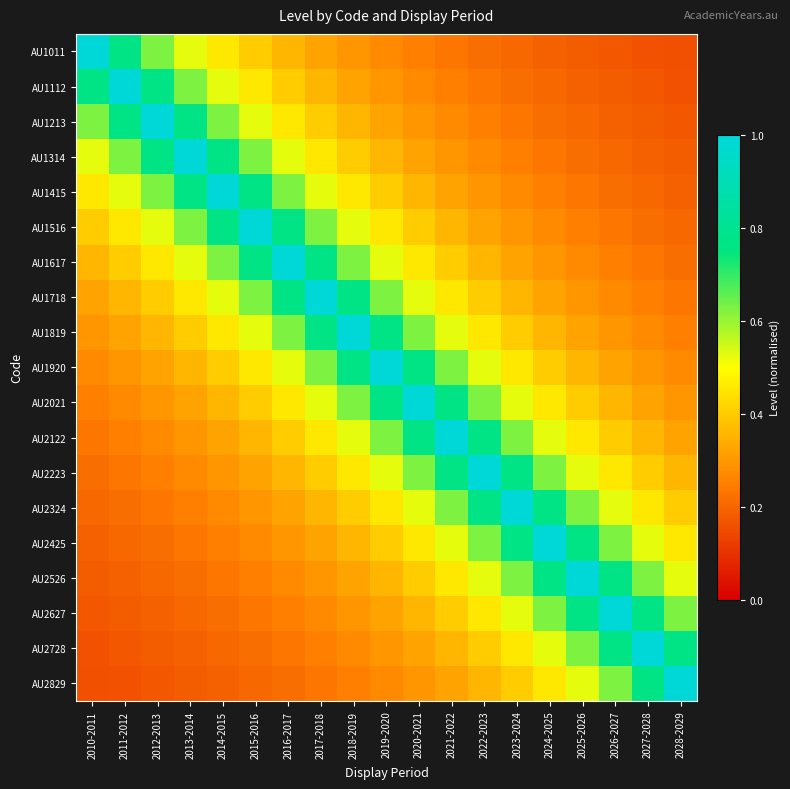

Reading left to right, list all the values displayed in this chart.

AU1011: 2010-2011=1.0	2011-2012=0.8	2012-2013=0.6	2013-2014=0.5	2014-2015=0.5	2015-2016=0.4	2016-2017=0.4	2017-2018=0.3	2018-2019=0.3	2019-2020=0.3	2020-2021=0.2	2021-2022=0.2	2022-2023=0.2	2023-2024=0.2	2024-2025=0.2	2025-2026=0.2	2026-2027=0.2	2027-2028=0.2	2028-2029=0.2
AU1112: 2010-2011=0.8	2011-2012=1.0	2012-2013=0.8	2013-2014=0.6	2014-2015=0.5	2015-2016=0.5	2016-2017=0.4	2017-2018=0.4	2018-2019=0.3	2019-2020=0.3	2020-2021=0.3	2021-2022=0.2	2022-2023=0.2	2023-2024=0.2	2024-2025=0.2	2025-2026=0.2	2026-2027=0.2	2027-2028=0.2	2028-2029=0.2
AU1213: 2010-2011=0.6	2011-2012=0.8	2012-2013=1.0	2013-2014=0.8	2014-2015=0.6	2015-2016=0.5	2016-2017=0.5	2017-2018=0.4	2018-2019=0.4	2019-2020=0.3	2020-2021=0.3	2021-2022=0.3	2022-2023=0.2	2023-2024=0.2	2024-2025=0.2	2025-2026=0.2	2026-2027=0.2	2027-2028=0.2	2028-2029=0.2
AU1314: 2010-2011=0.5	2011-2012=0.6	2012-2013=0.8	2013-2014=1.0	2014-2015=0.8	2015-2016=0.6	2016-2017=0.5	2017-2018=0.5	2018-2019=0.4	2019-2020=0.4	2020-2021=0.3	2021-2022=0.3	2022-2023=0.3	2023-2024=0.2	2024-2025=0.2	2025-2026=0.2	2026-2027=0.2	2027-2028=0.2	2028-2029=0.2
AU1415: 2010-2011=0.5	2011-2012=0.5	2012-2013=0.6	2013-2014=0.8	2014-2015=1.0	2015-2016=0.8	2016-2017=0.6	2017-2018=0.5	2018-2019=0.5	2019-2020=0.4	2020-2021=0.4	2021-2022=0.3	2022-2023=0.3	2023-2024=0.3	2024-2025=0.2	2025-2026=0.2	2026-2027=0.2	2027-2028=0.2	2028-2029=0.2
AU1516: 2010-2011=0.4	2011-2012=0.5	2012-2013=0.5	2013-2014=0.6	2014-2015=0.8	2015-2016=1.0	2016-2017=0.8	2017-2018=0.6	2018-2019=0.5	2019-2020=0.5	2020-2021=0.4	2021-2022=0.4	2022-2023=0.3	2023-2024=0.3	2024-2025=0.3	2025-2026=0.2	2026-2027=0.2	2027-2028=0.2	2028-2029=0.2
AU1617: 2010-2011=0.4	2011-2012=0.4	2012-2013=0.5	2013-2014=0.5	2014-2015=0.6	2015-2016=0.8	2016-2017=1.0	2017-2018=0.8	2018-2019=0.6	2019-2020=0.5	2020-2021=0.5	2021-2022=0.4	2022-2023=0.4	2023-2024=0.3	2024-2025=0.3	2025-2026=0.3	2026-2027=0.2	2027-2028=0.2	2028-2029=0.2
AU1718: 2010-2011=0.3	2011-2012=0.4	2012-2013=0.4	2013-2014=0.5	2014-2015=0.5	2015-2016=0.6	2016-2017=0.8	2017-2018=1.0	2018-2019=0.8	2019-2020=0.6	2020-2021=0.5	2021-2022=0.5	2022-2023=0.4	2023-2024=0.4	2024-2025=0.3	2025-2026=0.3	2026-2027=0.3	2027-2028=0.2	2028-2029=0.2
AU1819: 2010-2011=0.3	2011-2012=0.3	2012-2013=0.4	2013-2014=0.4	2014-2015=0.5	2015-2016=0.5	2016-2017=0.6	2017-2018=0.8	2018-2019=1.0	2019-2020=0.8	2020-2021=0.6	2021-2022=0.5	2022-2023=0.5	2023-2024=0.4	2024-2025=0.4	2025-2026=0.3	2026-2027=0.3	2027-2028=0.3	2028-2029=0.2
AU1920: 2010-2011=0.3	2011-2012=0.3	2012-2013=0.3	2013-2014=0.4	2014-2015=0.4	2015-2016=0.5	2016-2017=0.5	2017-2018=0.6	2018-2019=0.8	2019-2020=1.0	2020-2021=0.8	2021-2022=0.6	2022-2023=0.5	2023-2024=0.5	2024-2025=0.4	2025-2026=0.4	2026-2027=0.3	2027-2028=0.3	2028-2029=0.3
AU2021: 2010-2011=0.2	2011-2012=0.3	2012-2013=0.3	2013-2014=0.3	2014-2015=0.4	2015-2016=0.4	2016-2017=0.5	2017-2018=0.5	2018-2019=0.6	2019-2020=0.8	2020-2021=1.0	2021-2022=0.8	2022-2023=0.6	2023-2024=0.5	2024-2025=0.5	2025-2026=0.4	2026-2027=0.4	2027-2028=0.3	2028-2029=0.3
AU2122: 2010-2011=0.2	2011-2012=0.2	2012-2013=0.3	2013-2014=0.3	2014-2015=0.3	2015-2016=0.4	2016-2017=0.4	2017-2018=0.5	2018-2019=0.5	2019-2020=0.6	2020-2021=0.8	2021-2022=1.0	2022-2023=0.8	2023-2024=0.6	2024-2025=0.5	2025-2026=0.5	2026-2027=0.4	2027-2028=0.4	2028-2029=0.3
AU2223: 2010-2011=0.2	2011-2012=0.2	2012-2013=0.2	2013-2014=0.3	2014-2015=0.3	2015-2016=0.3	2016-2017=0.4	2017-2018=0.4	2018-2019=0.5	2019-2020=0.5	2020-2021=0.6	2021-2022=0.8	2022-2023=1.0	2023-2024=0.8	2024-2025=0.6	2025-2026=0.5	2026-2027=0.5	2027-2028=0.4	2028-2029=0.4
AU2324: 2010-2011=0.2	2011-2012=0.2	2012-2013=0.2	2013-2014=0.2	2014-2015=0.3	2015-2016=0.3	2016-2017=0.3	2017-2018=0.4	2018-2019=0.4	2019-2020=0.5	2020-2021=0.5	2021-2022=0.6	2022-2023=0.8	2023-2024=1.0	2024-2025=0.8	2025-2026=0.6	2026-2027=0.5	2027-2028=0.5	2028-2029=0.4
AU2425: 2010-2011=0.2	2011-2012=0.2	2012-2013=0.2	2013-2014=0.2	2014-2015=0.2	2015-2016=0.3	2016-2017=0.3	2017-2018=0.3	2018-2019=0.4	2019-2020=0.4	2020-2021=0.5	2021-2022=0.5	2022-2023=0.6	2023-2024=0.8	2024-2025=1.0	2025-2026=0.8	2026-2027=0.6	2027-2028=0.5	2028-2029=0.5
AU2526: 2010-2011=0.2	2011-2012=0.2	2012-2013=0.2	2013-2014=0.2	2014-2015=0.2	2015-2016=0.2	2016-2017=0.3	2017-2018=0.3	2018-2019=0.3	2019-2020=0.4	2020-2021=0.4	2021-2022=0.5	2022-2023=0.5	2023-2024=0.6	2024-2025=0.8	2025-2026=1.0	2026-2027=0.8	2027-2028=0.6	2028-2029=0.5
AU2627: 2010-2011=0.2	2011-2012=0.2	2012-2013=0.2	2013-2014=0.2	2014-2015=0.2	2015-2016=0.2	2016-2017=0.2	2017-2018=0.3	2018-2019=0.3	2019-2020=0.3	2020-2021=0.4	2021-2022=0.4	2022-2023=0.5	2023-2024=0.5	2024-2025=0.6	2025-2026=0.8	2026-2027=1.0	2027-2028=0.8	2028-2029=0.6
AU2728: 2010-2011=0.2	2011-2012=0.2	2012-2013=0.2	2013-2014=0.2	2014-2015=0.2	2015-2016=0.2	2016-2017=0.2	2017-2018=0.2	2018-2019=0.3	2019-2020=0.3	2020-2021=0.3	2021-2022=0.4	2022-2023=0.4	2023-2024=0.5	2024-2025=0.5	2025-2026=0.6	2026-2027=0.8	2027-2028=1.0	2028-2029=0.8
AU2829: 2010-2011=0.2	2011-2012=0.2	2012-2013=0.2	2013-2014=0.2	2014-2015=0.2	2015-2016=0.2	2016-2017=0.2	2017-2018=0.2	2018-2019=0.2	2019-2020=0.3	2020-2021=0.3	2021-2022=0.3	2022-2023=0.4	2023-2024=0.4	2024-2025=0.5	2025-2026=0.5	2026-2027=0.6	2027-2028=0.8	2028-2029=1.0